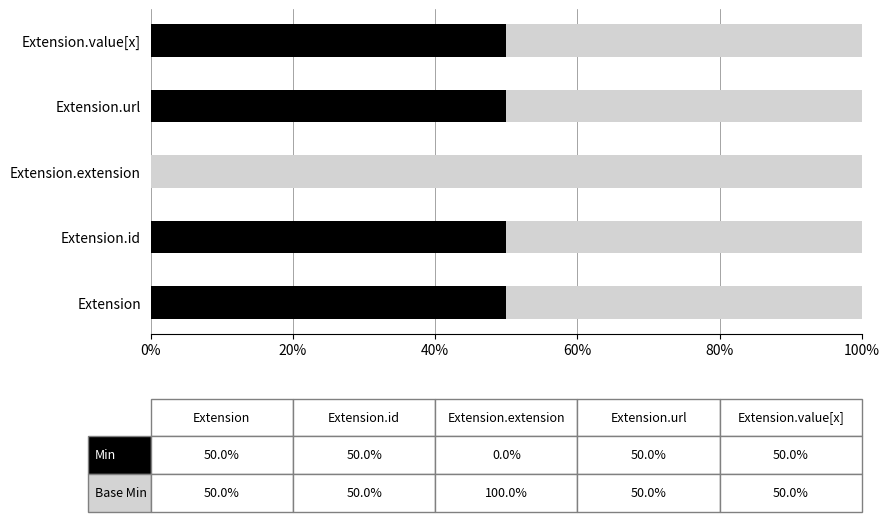

What is the total value across all series at Extension.url?

100